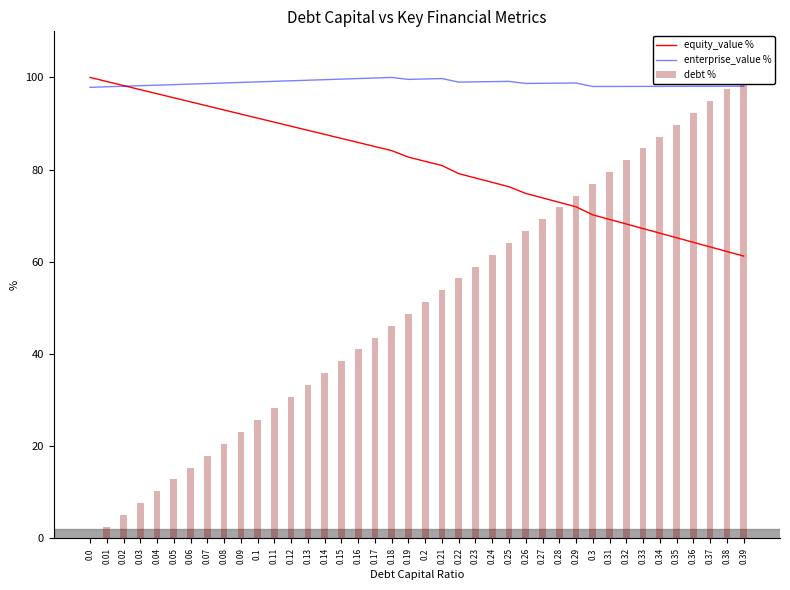

Where is debt % nearest to the value 50?

0.2